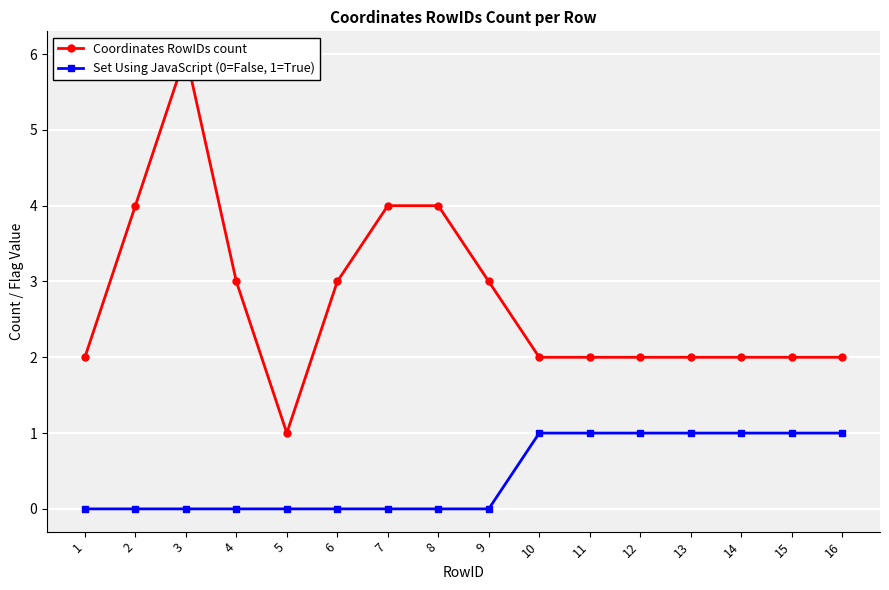

True or false: Set Using JavaScript (0=False, 1=True) has more than 0 interior local peaks.

False